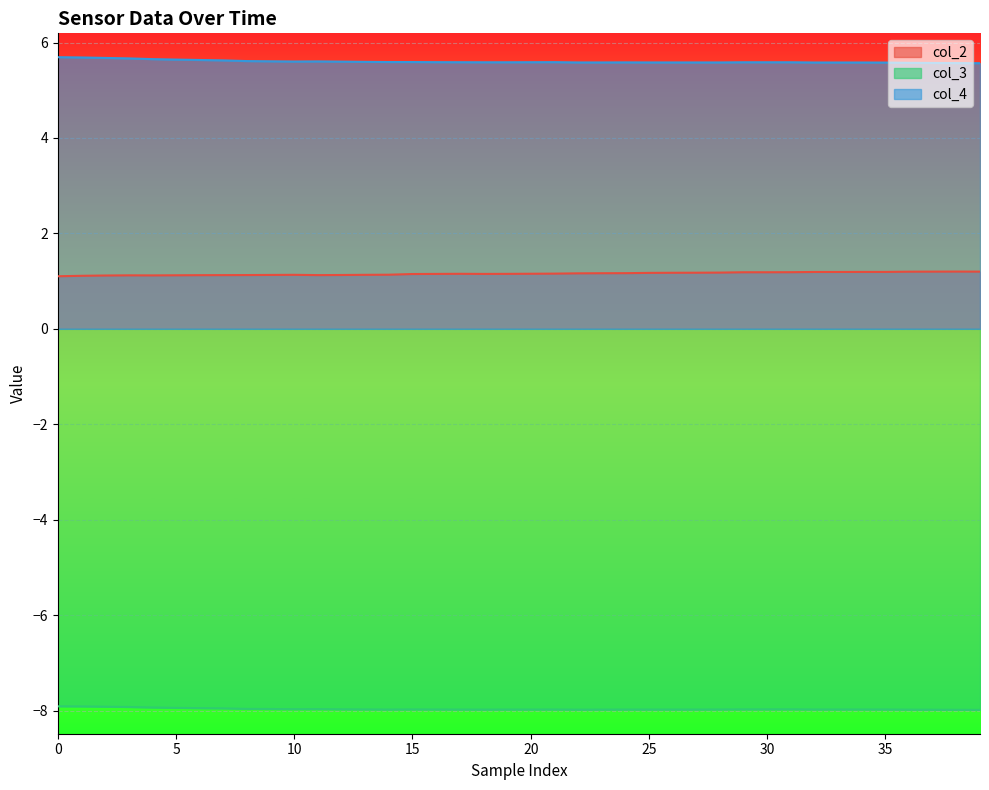

What is the difference between the second highest and second lowest values in the col_4 series?

0.1